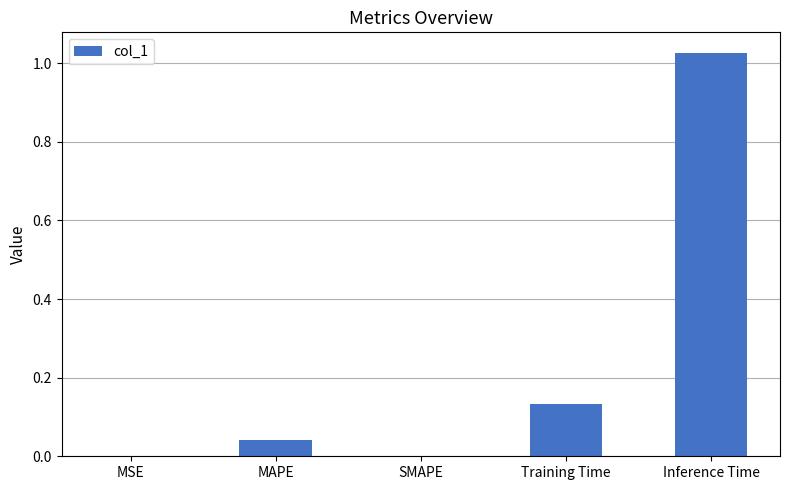

True or false: the data shows 0.2 at Training Time.

False